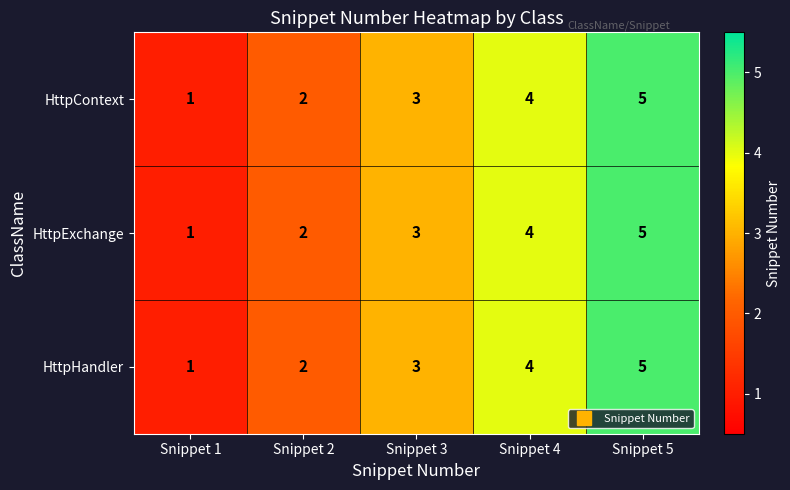

How many HttpContext values are between 2 and 4?

3